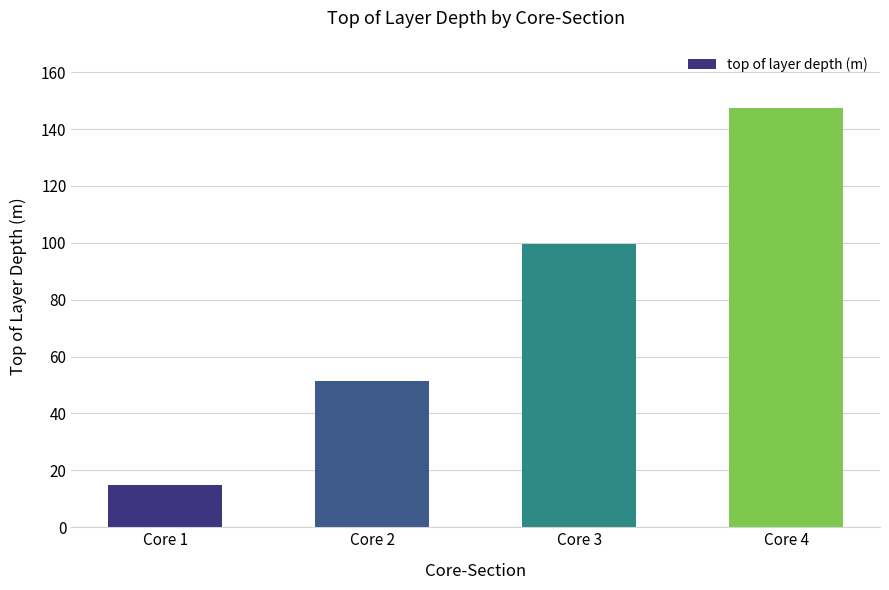

Does the chart contain stacked bars?

No